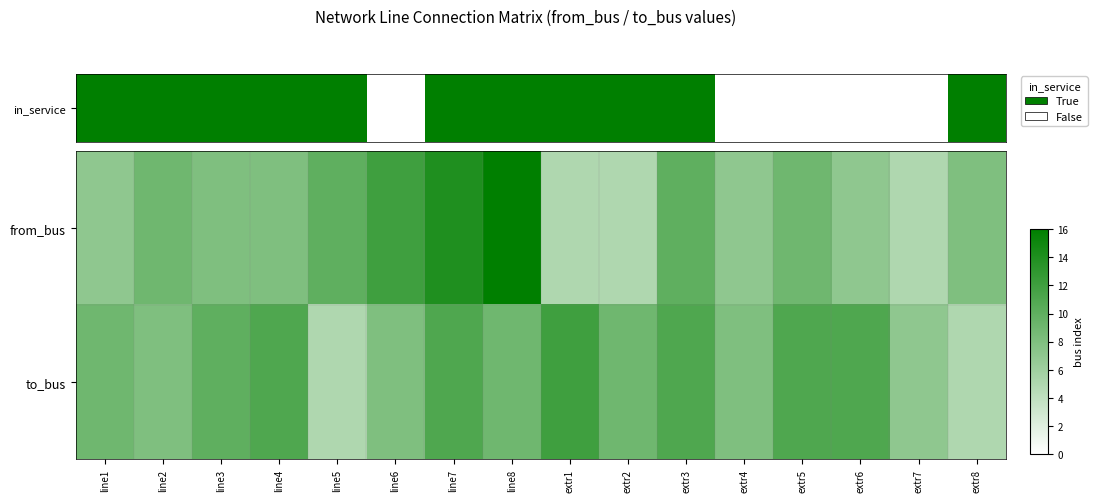

Reading right to left, extract all data points from this chart.

from_bus: extr8=8	extr7=5	extr6=7	extr5=9	extr4=7	extr3=10	extr2=5	extr1=5	line8=16	line7=14	line6=12	line5=10	line4=8	line3=8	line2=9	line1=7
to_bus: extr8=5	extr7=7	extr6=11	extr5=11	extr4=8	extr3=11	extr2=9	extr1=12	line8=9	line7=11	line6=8	line5=5	line4=11	line3=10	line2=8	line1=9